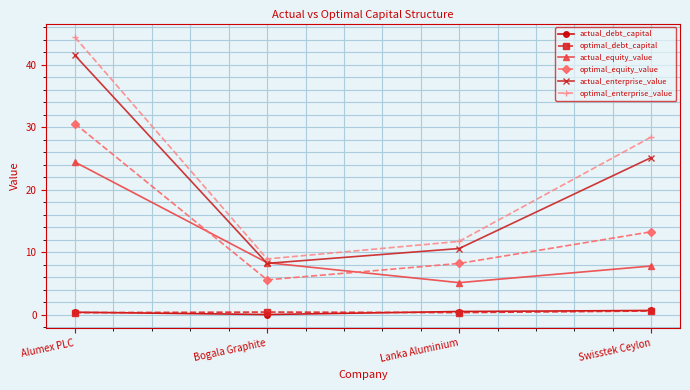

True or false: actual_enterprise_value has more than 0 points higher than both neighbors.

False